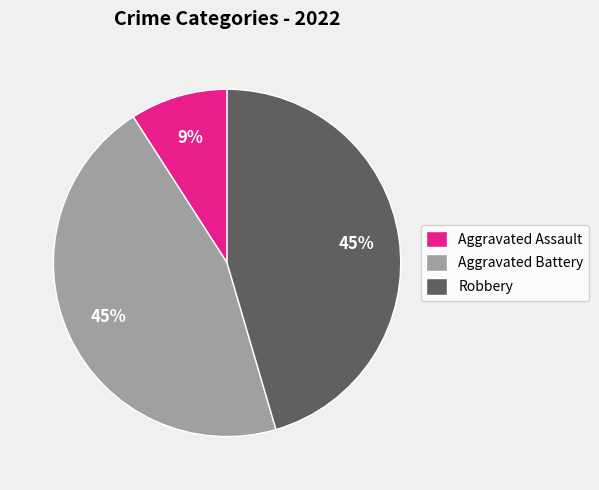

To the nearest percent, what is the average slice percentage?

33%